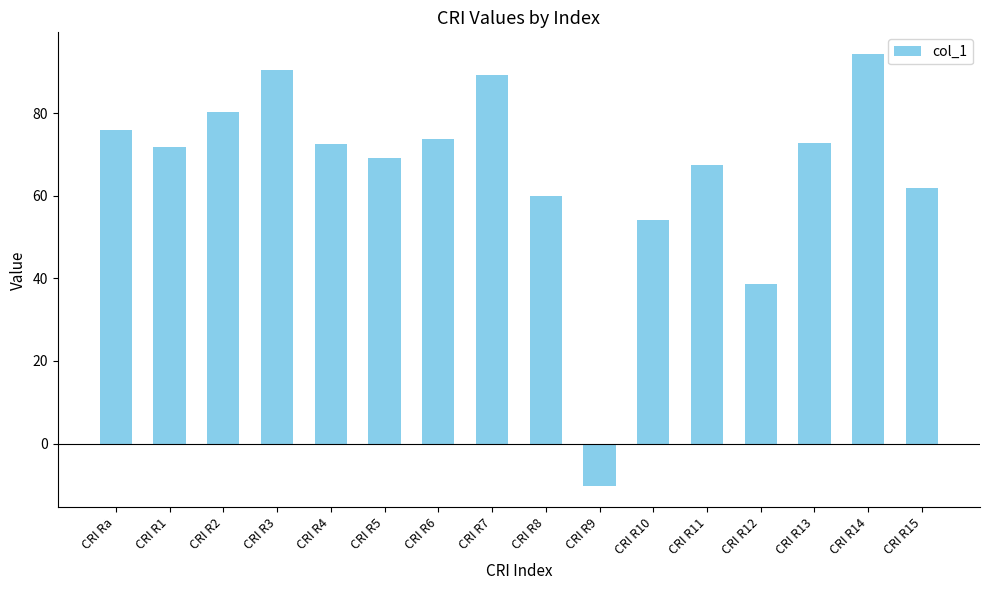

How many categories are shown in the chart?

16